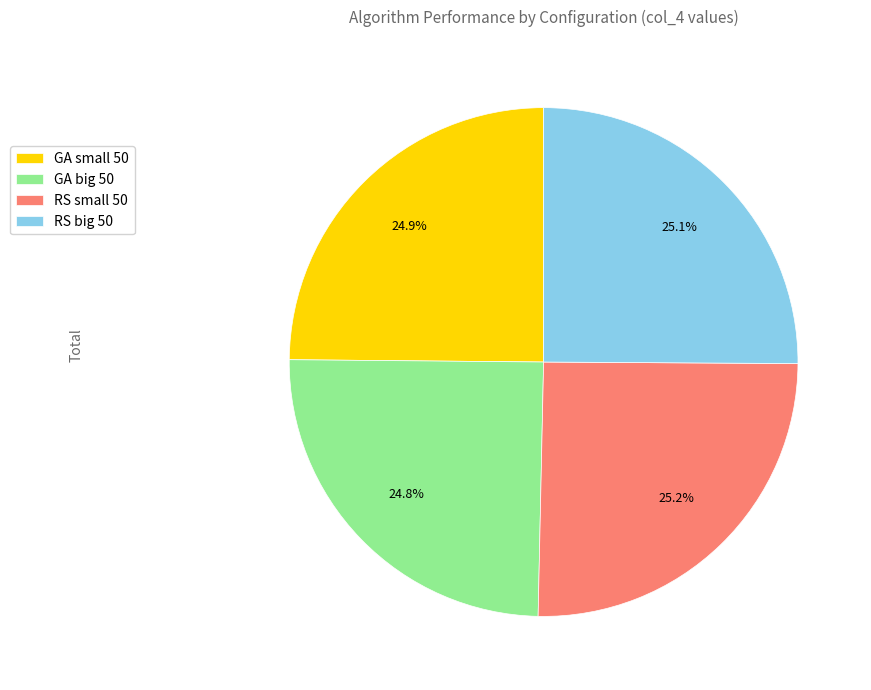

Is RS big 50 the majority of the pie?

No